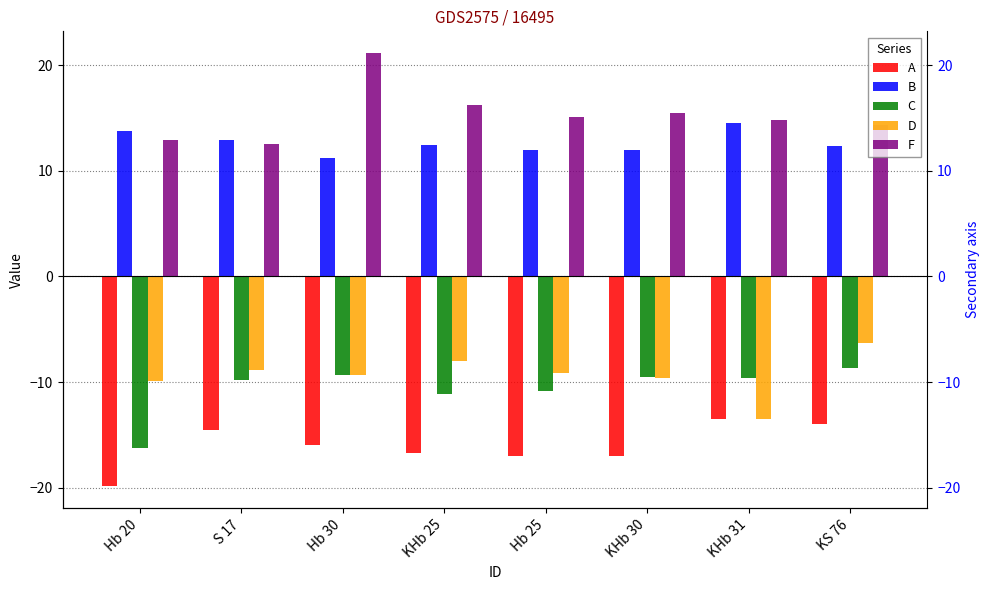

What is the value of the B bar at the 1st from the left?

13.8